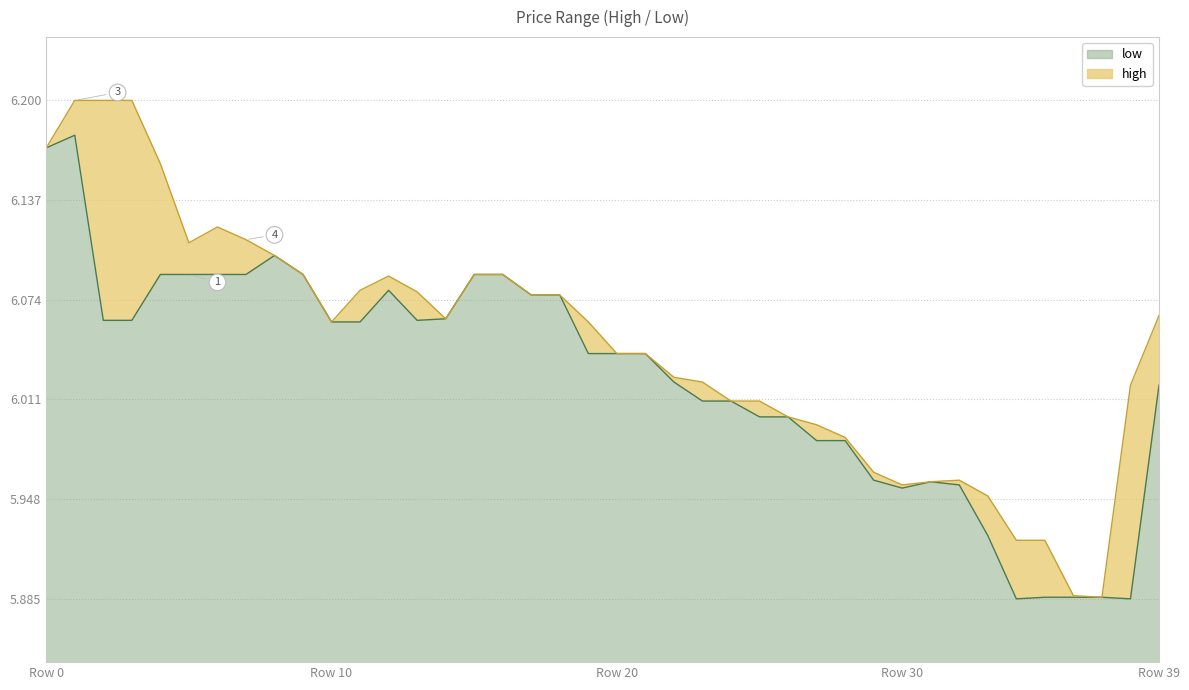

The high series shows 6.0 at 22. True or false?

True